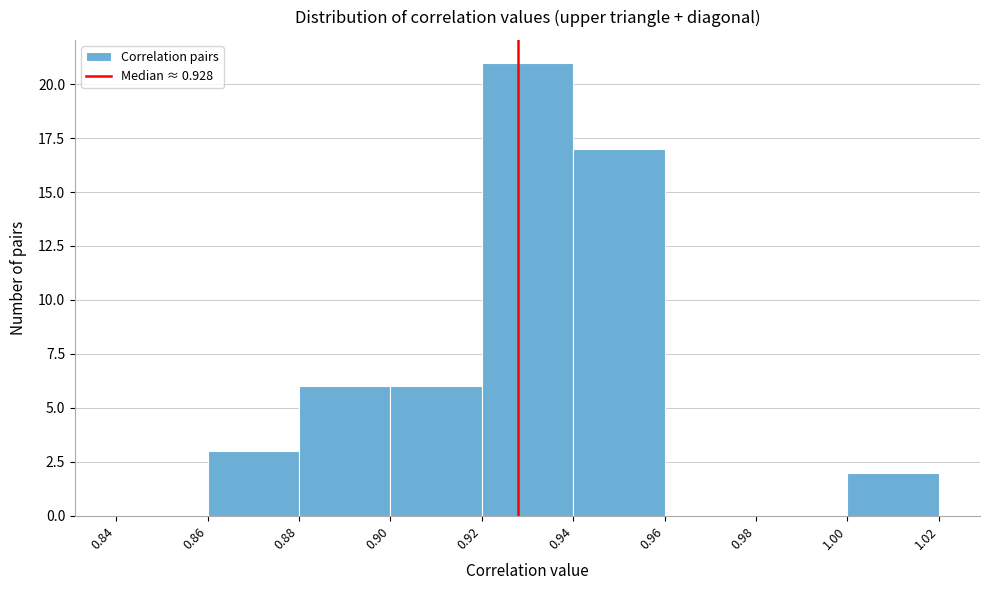

Reading left to right, list every bar in this chart as the range it spans on the x-axis followed by its height. The values are not printed on the chart, so give them approximately, as read against the axis.

0.84 to 0.86: 0
0.86 to 0.88: 3
0.88 to 0.90: 6
0.90 to 0.92: 6
0.92 to 0.94: 21
0.94 to 0.96: 17
0.96 to 0.98: 0
0.98 to 1.00: 0
1.00 to 1.02: 2